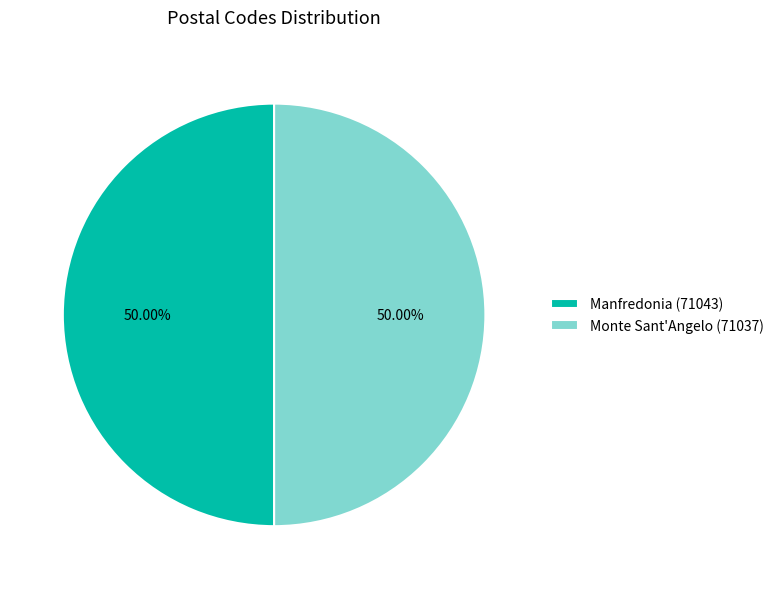

How many slices are in this pie chart?

2